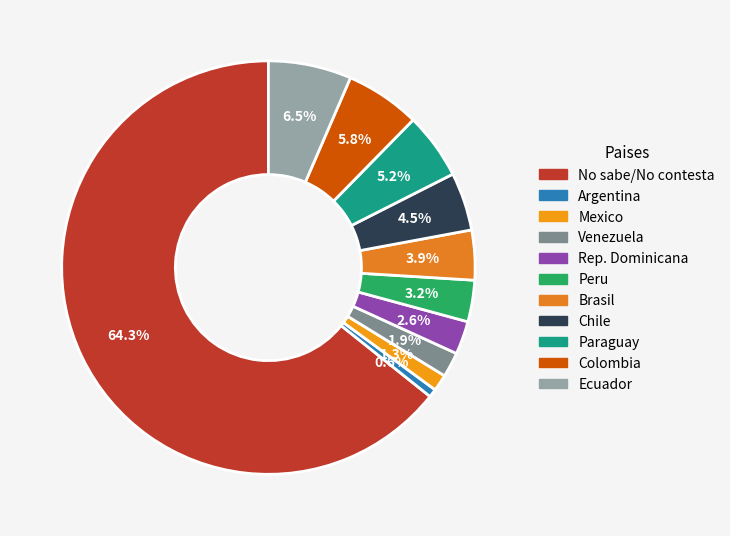

Combined, what portion of the pie is Peru and Venezuela?

5.2%